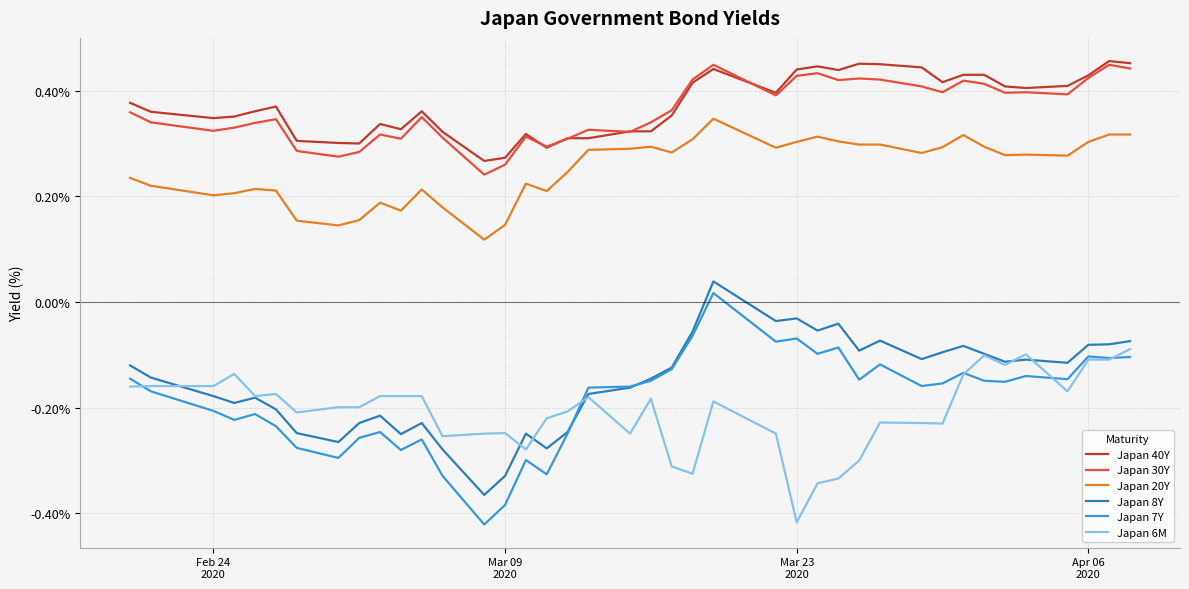

What are all the series names shown in the legend?

Japan 40Y, Japan 30Y, Japan 20Y, Japan 8Y, Japan 7Y, Japan 6M